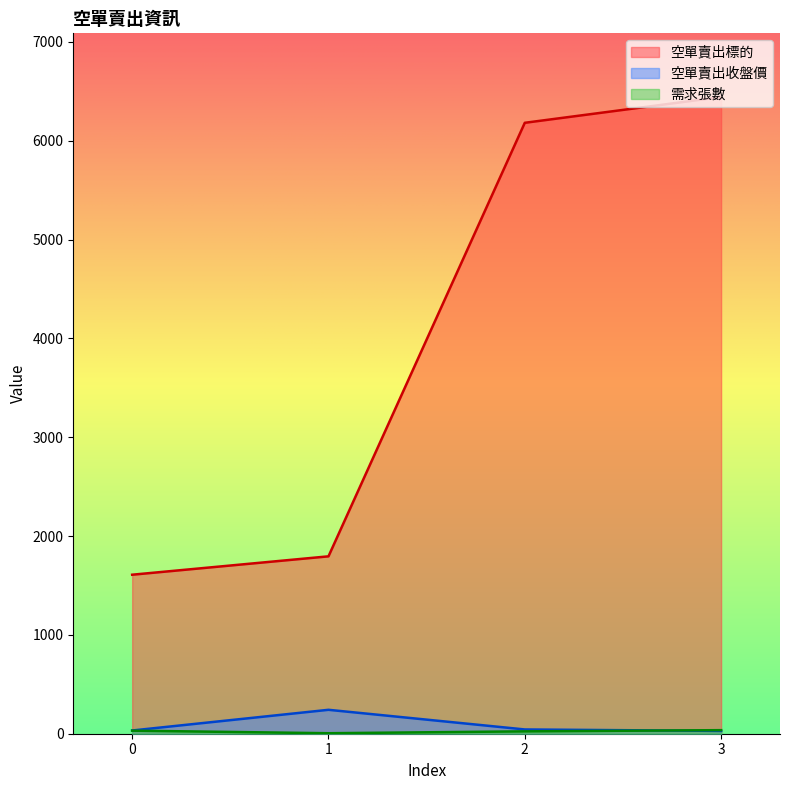

Is it true that 空單賣出收盤價 equals 32.6 at 0?

True